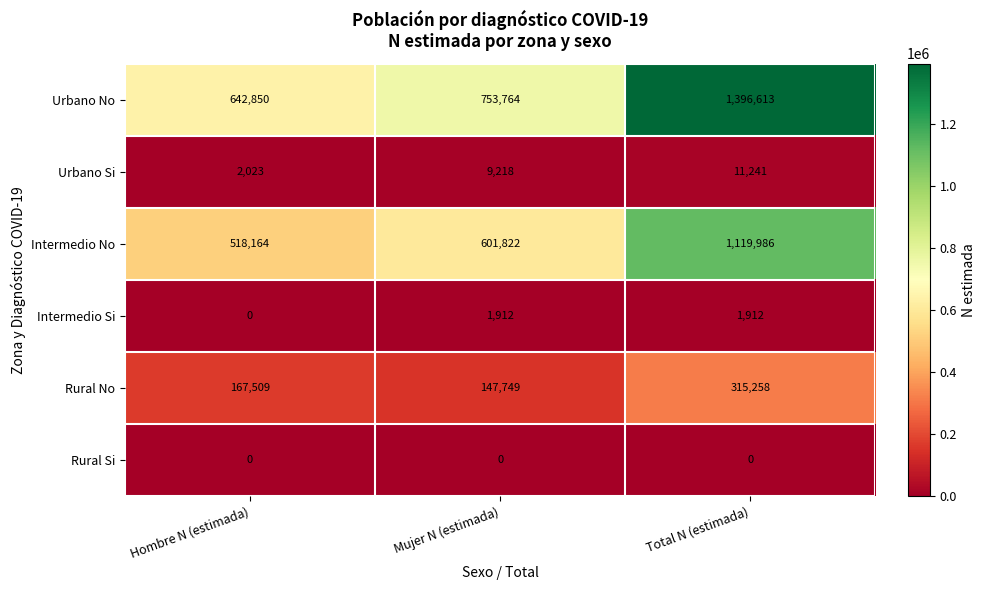

Count the number of categories in the chart.

3